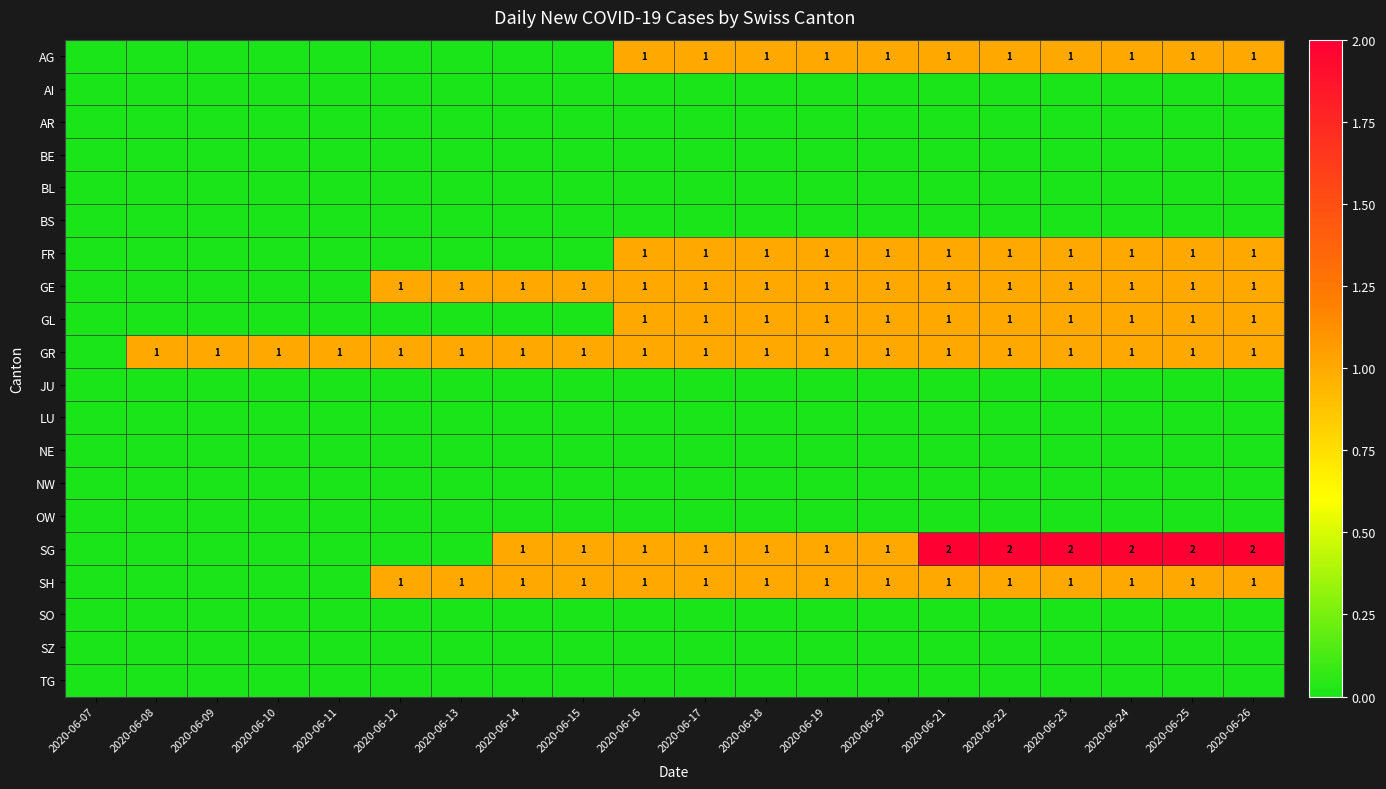

What is the total value across all series at 2020-06-24?

8